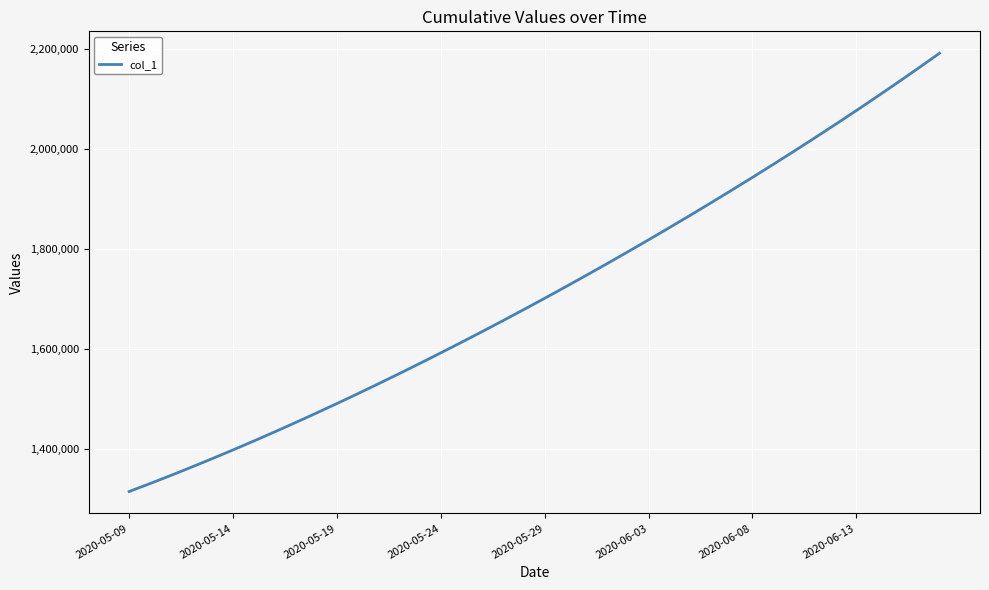

What is the minimum value shown in the chart?

1315099.0